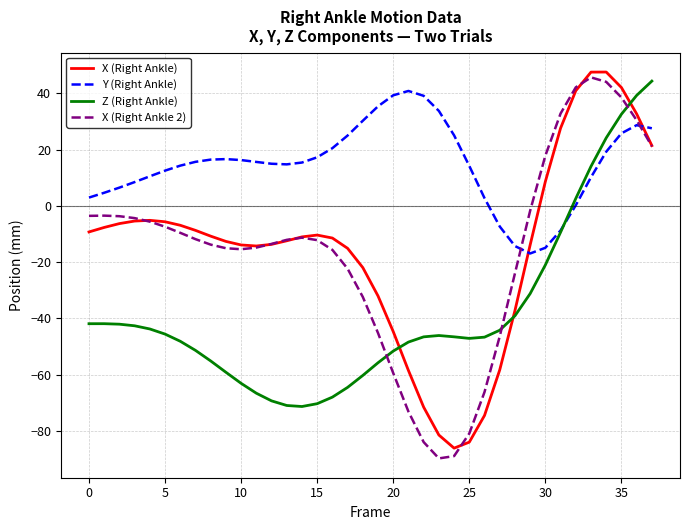

True or false: Y (Right Ankle) and X (Right Ankle 2) cross at least once.

True